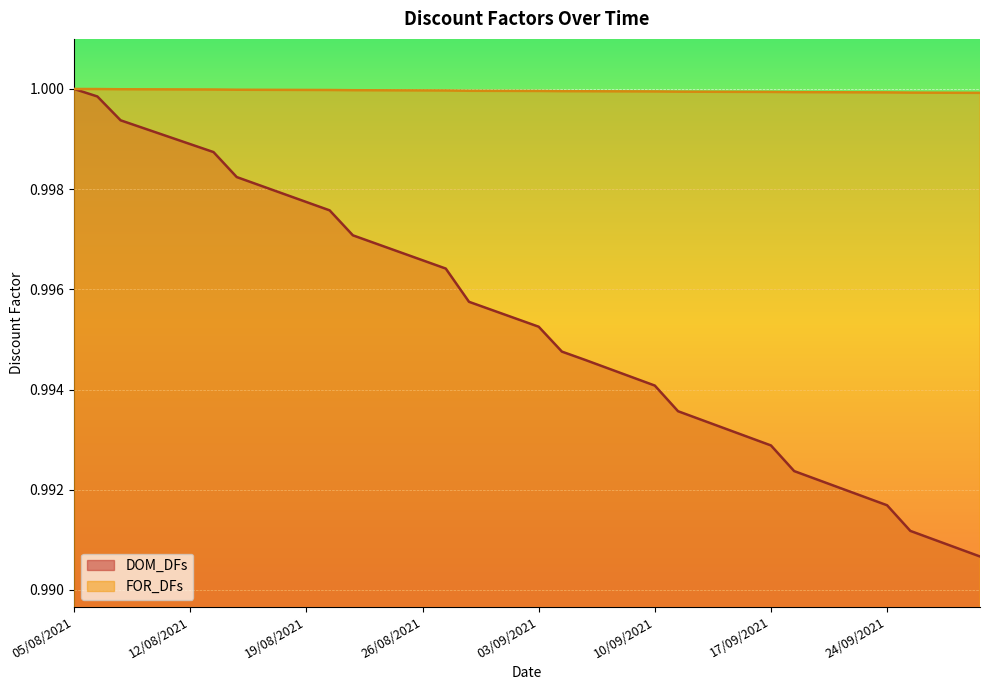

The value of FOR_DFs at 19/08/2021 is 1.4. True or false?

False